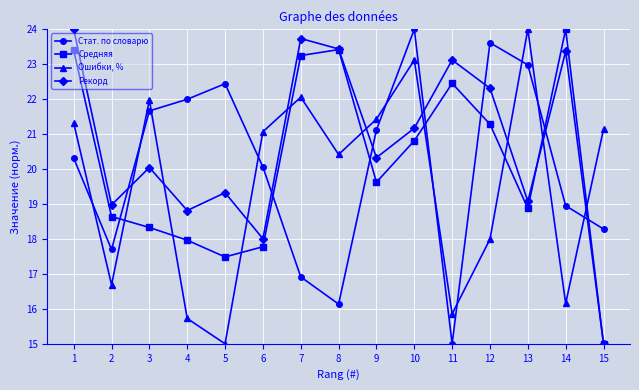

What is the highest value of the Стат. по словарю series?

24.0